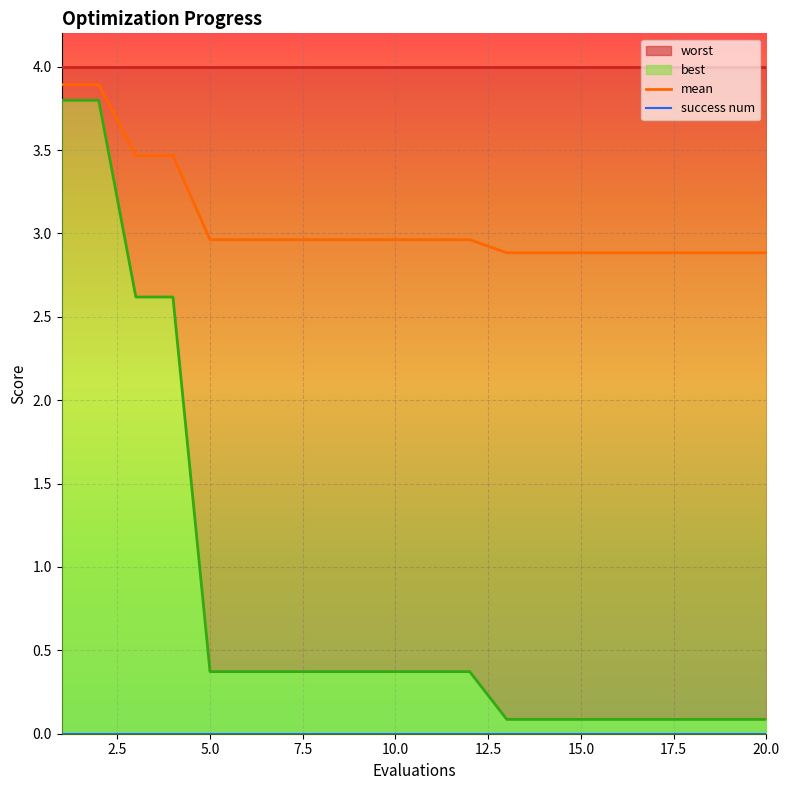

Rank the categories by success num value from lowest to highest.

0.0, 2.5, 5.0, 7.5, 10.0, 12.5, 15.0, 17.5, 20.0, 9, 10, 11, 12, 13, 14, 15, 16, 17, 18, 19